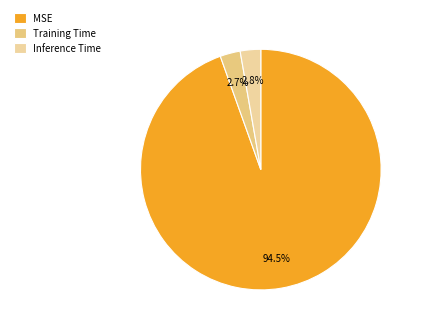

The Training Time slice represents 3% of the pie. True or false?

True